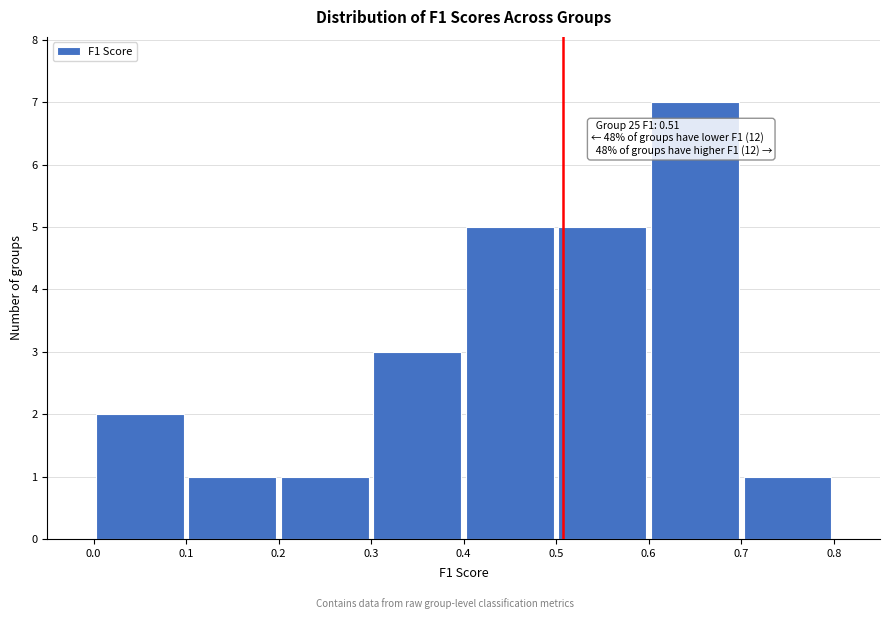

Which range on the x-axis has the tallest bar?

0.6 to 0.7